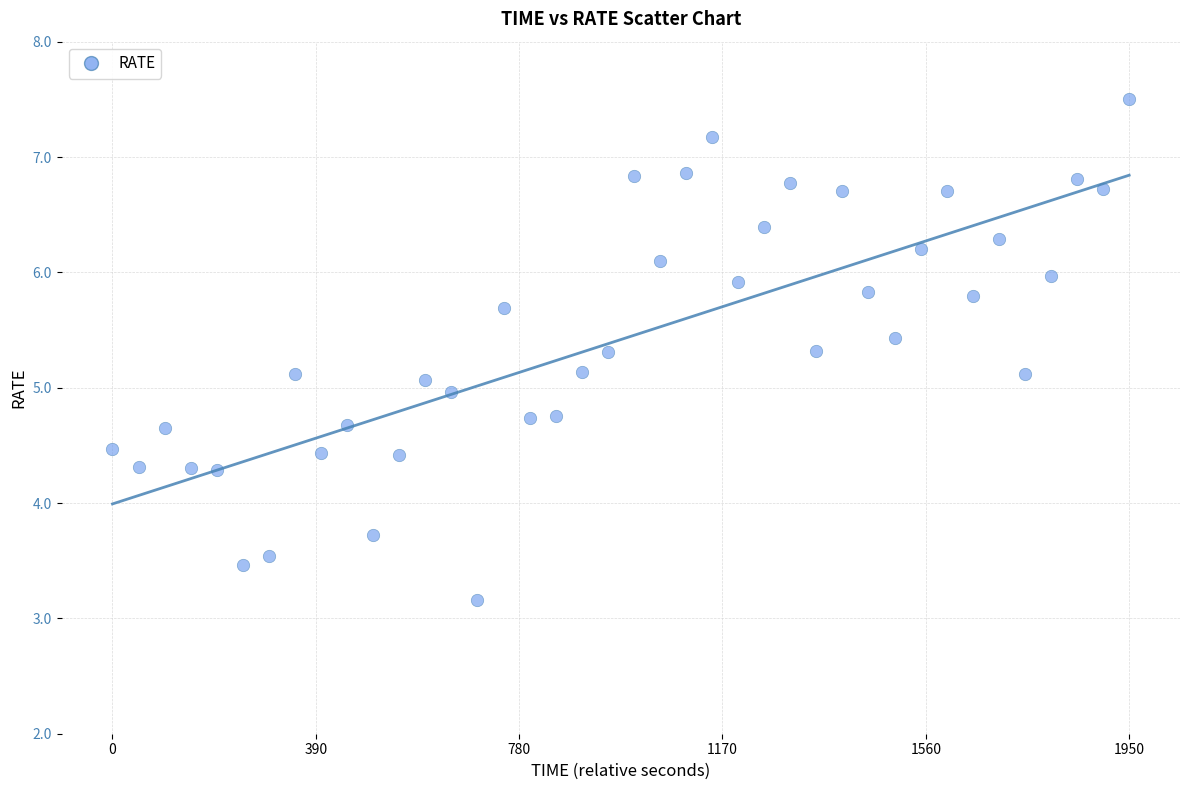

What is the range of X values (max minus min)?

1950.0